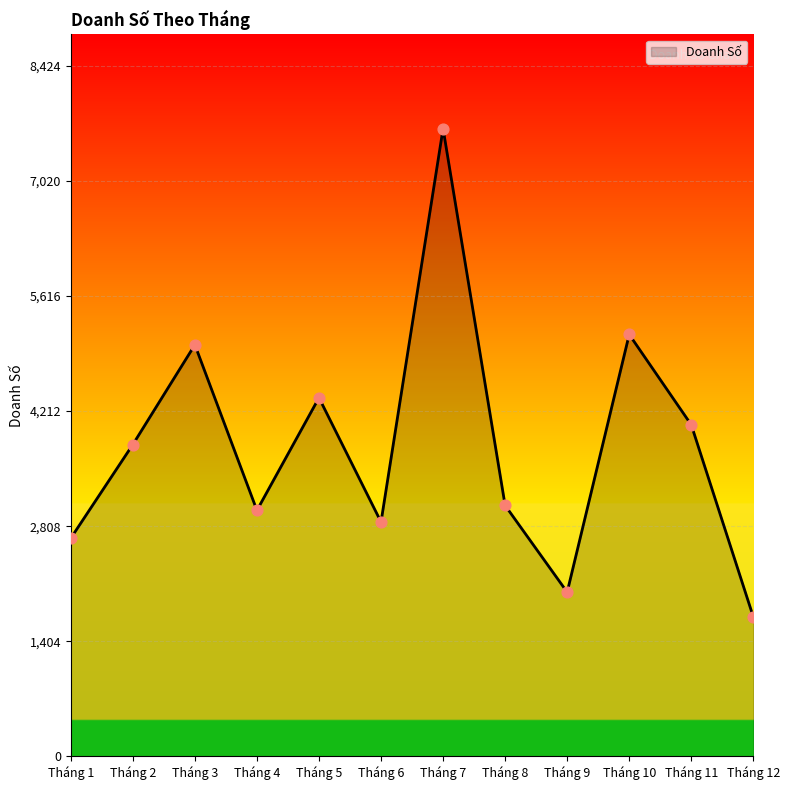

What is the change in value from Tháng 5 to Tháng 12?

-2674